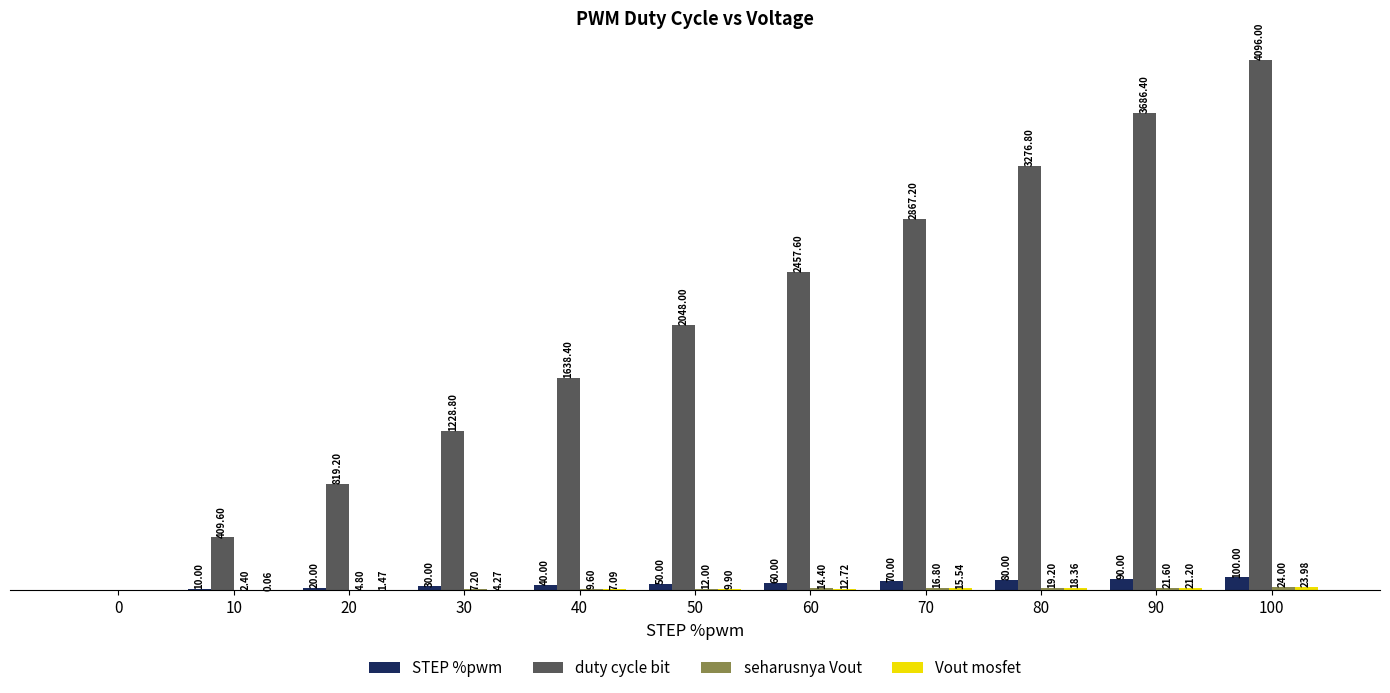

Which series changed the most between 0 and 80?

duty cycle bit